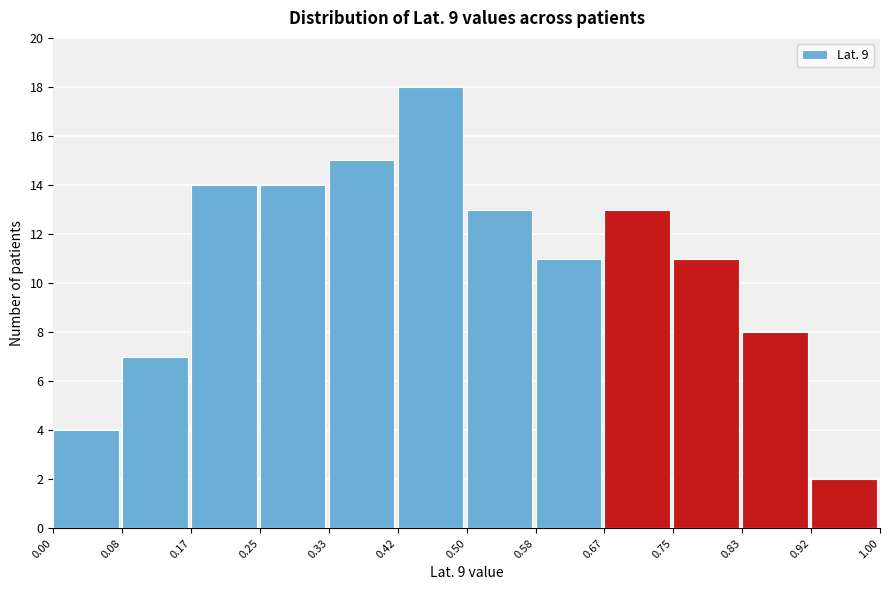

Which range on the x-axis has the tallest bar?

0.42 to 0.50